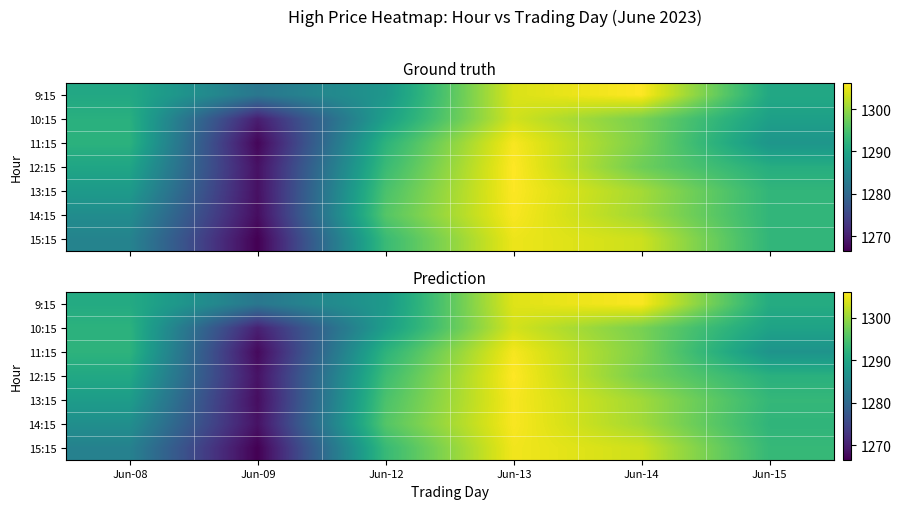

Between Jun-15 and Jun-13, which is larger?

Jun-13